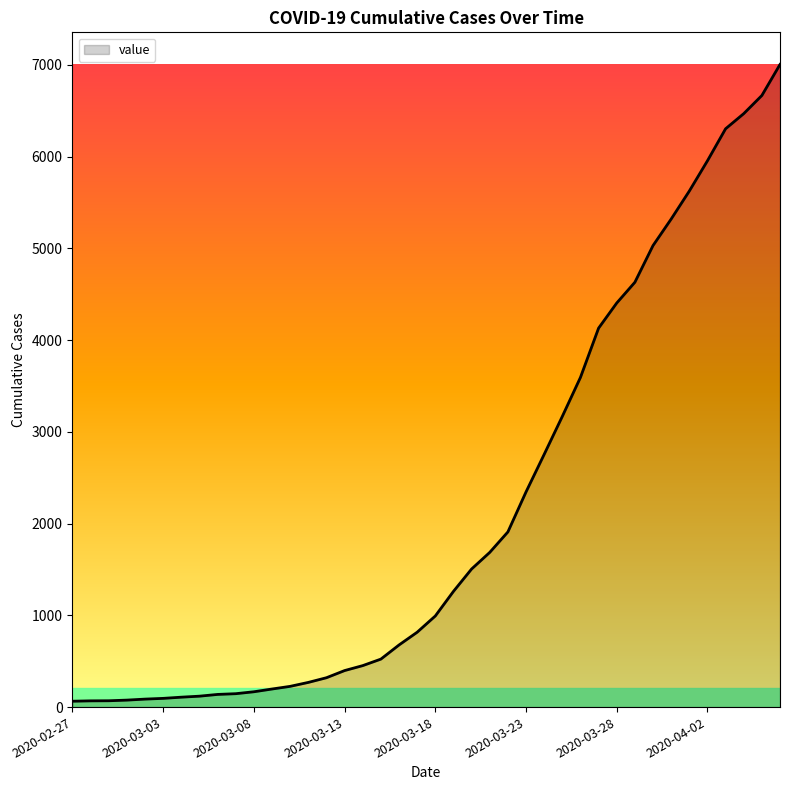

What is the difference between the maximum and minimum values?

6940